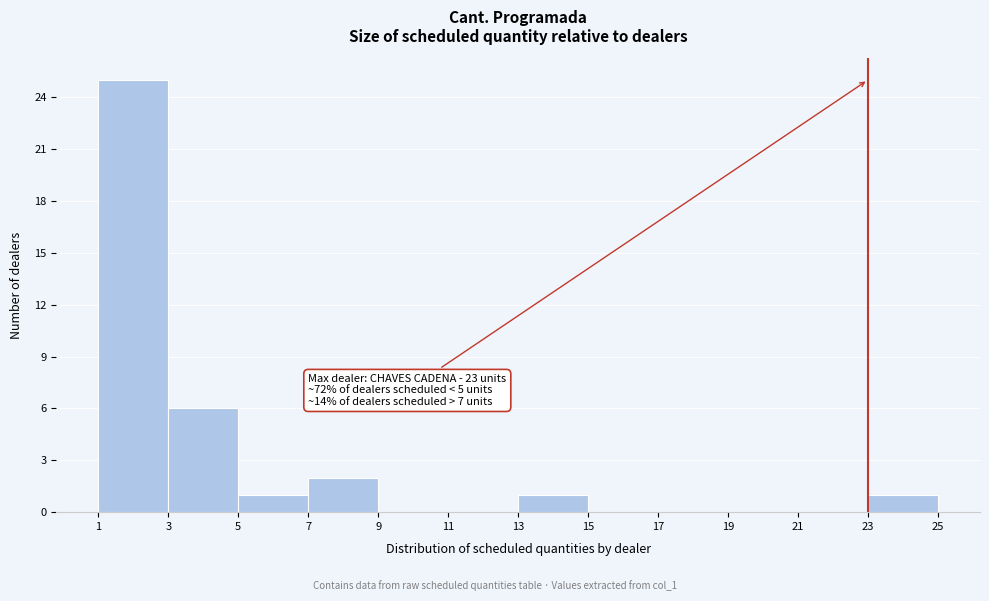

Over which range of the x-axis is the bar tallest?

1 to 3